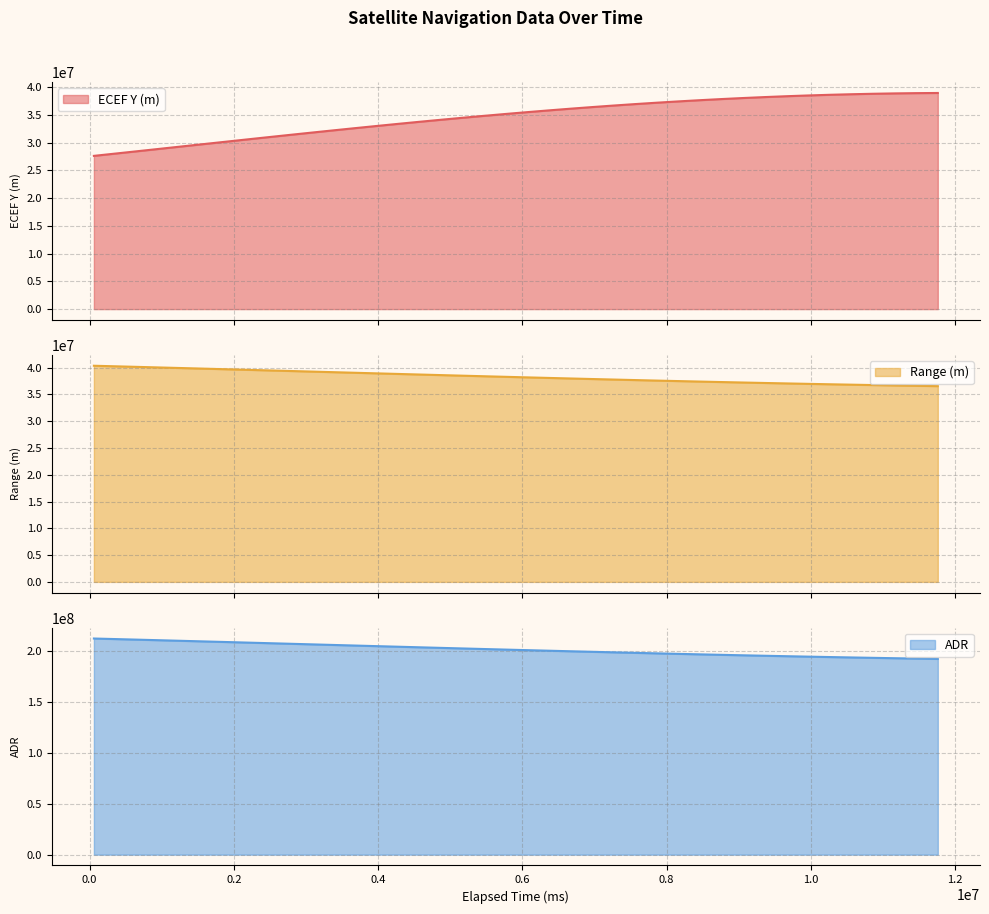

Which category has the highest value across all series?

60000